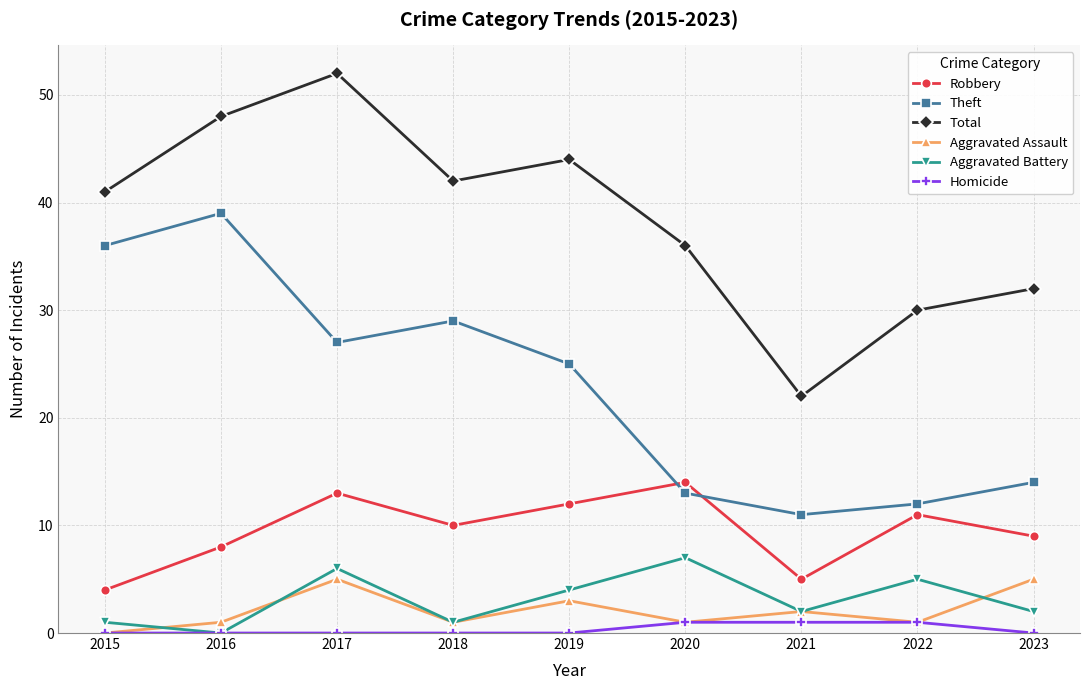

Count the Robbery values in the range 8 to 12.

5